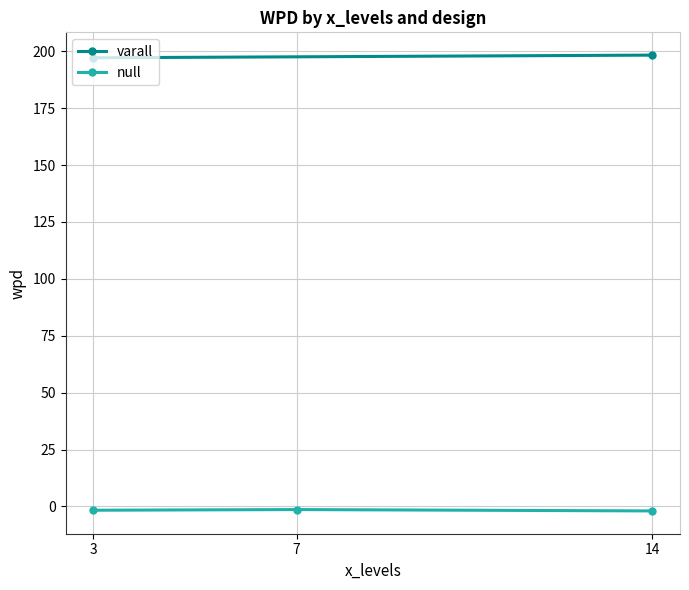

How many data points in facet_levels are less than 9?

3